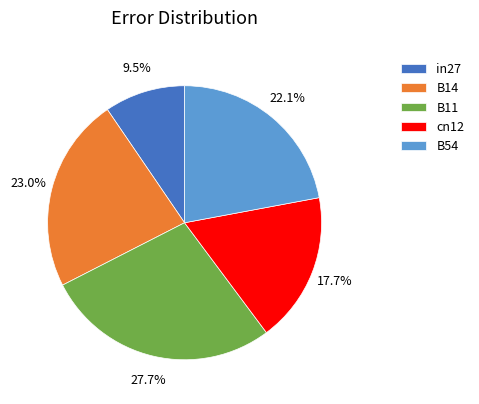

To the nearest percent, what portion does B14 represent?

23%